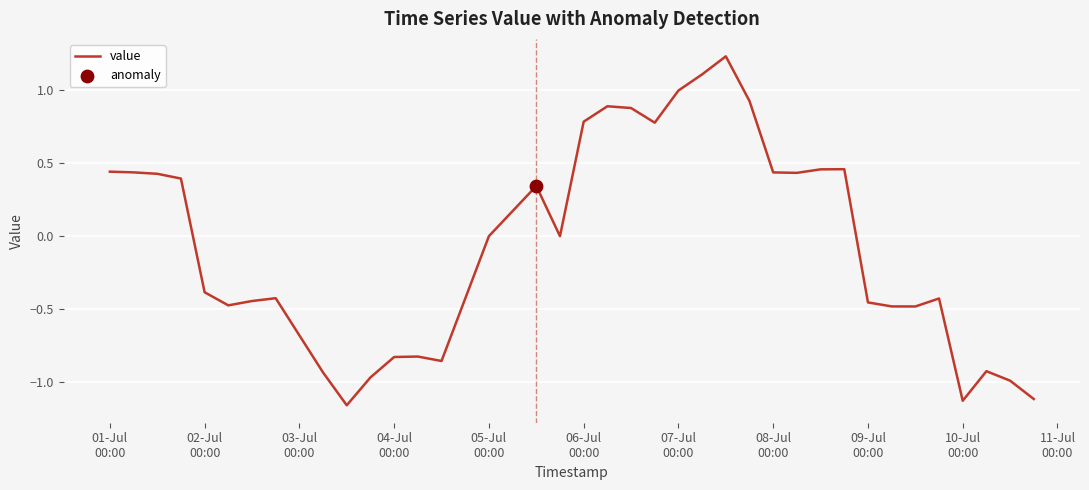

What is the difference between the maximum and minimum values?

2.4